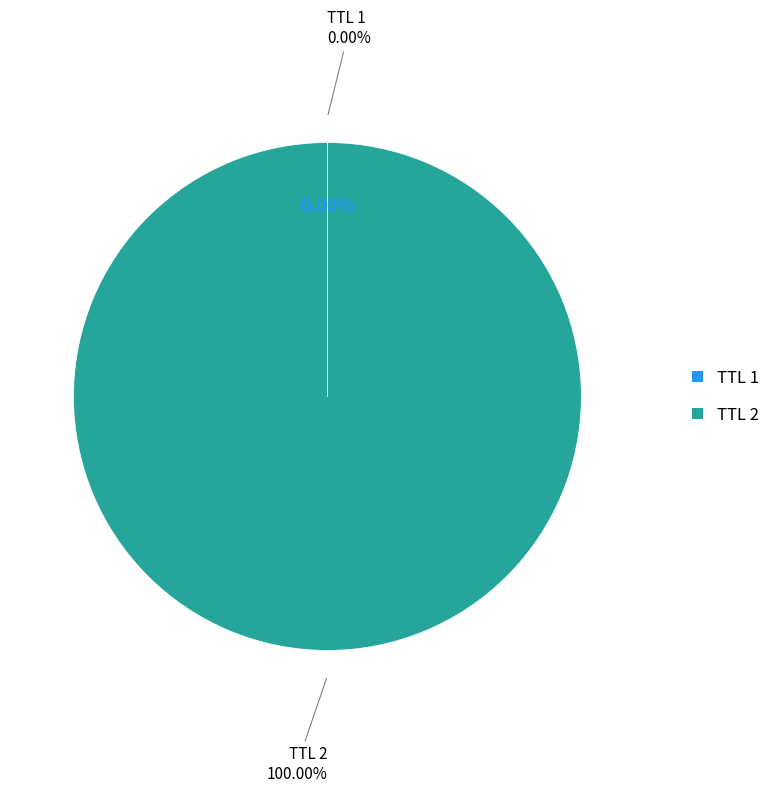

Which slice is the largest?

2